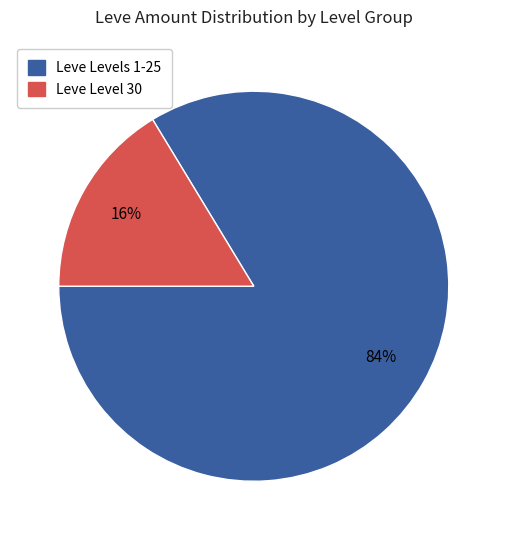

Is there a majority slice in this chart?

Yes